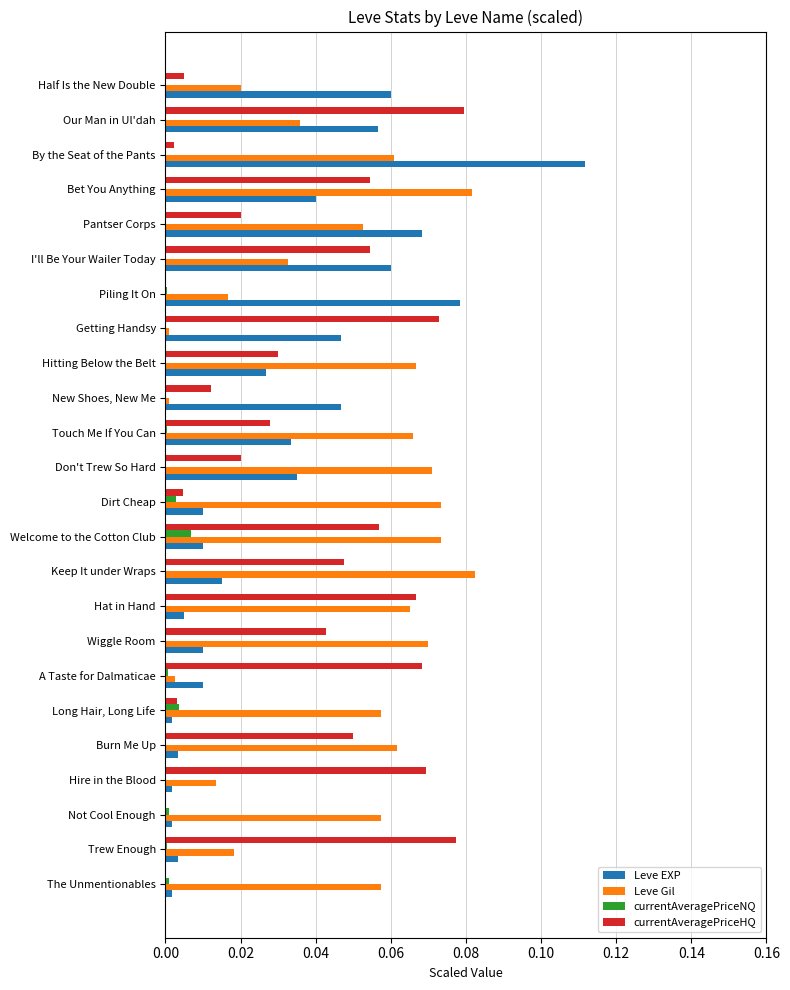

What is the sum of all Leve EXP values?

0.7